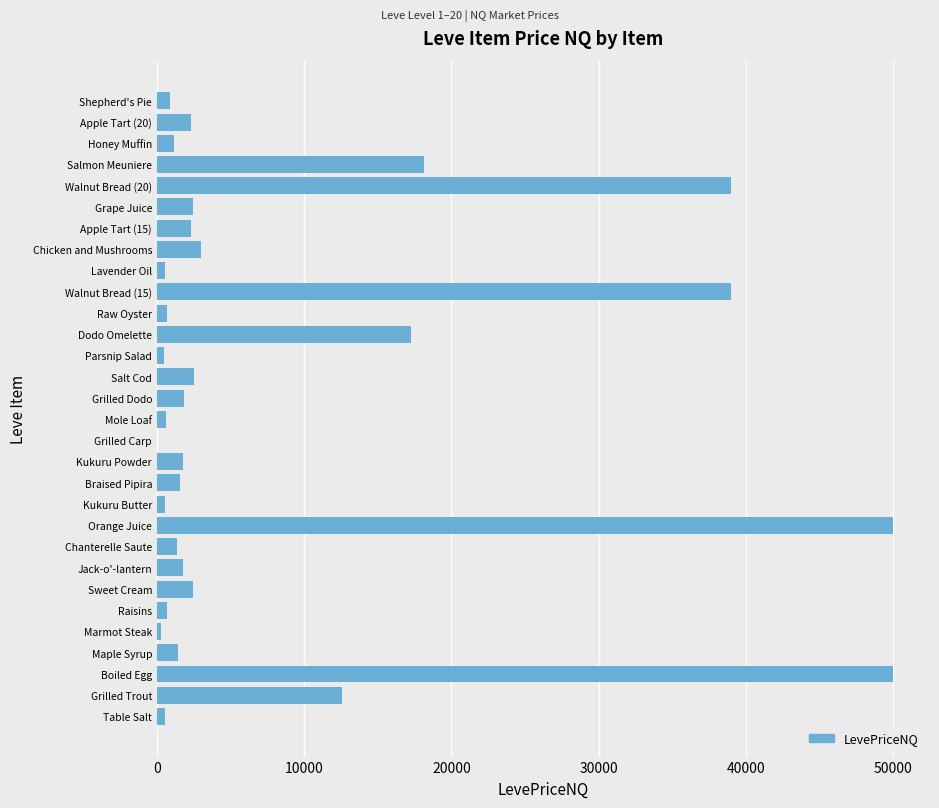

At which label is the value closest to 25000?

Salmon Meuniere